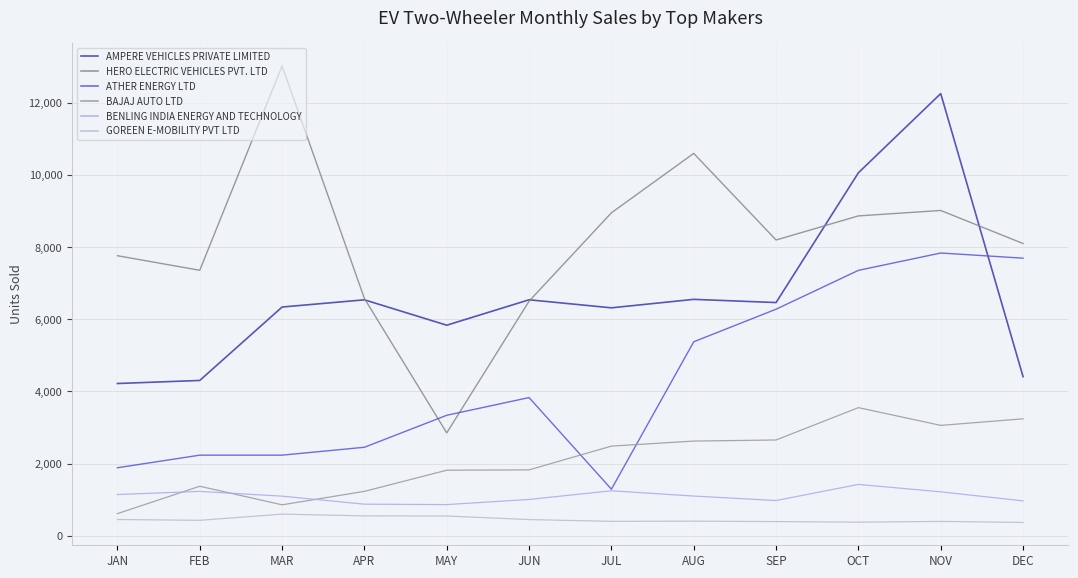

List the series in order of their peak value, highest first.

HERO ELECTRIC VEHICLES PVT. LTD, AMPERE VEHICLES PRIVATE LIMITED, ATHER ENERGY LTD, BAJAJ AUTO LTD, BENLING INDIA ENERGY AND TECHNOLOGY, GOREEN E-MOBILITY PVT LTD